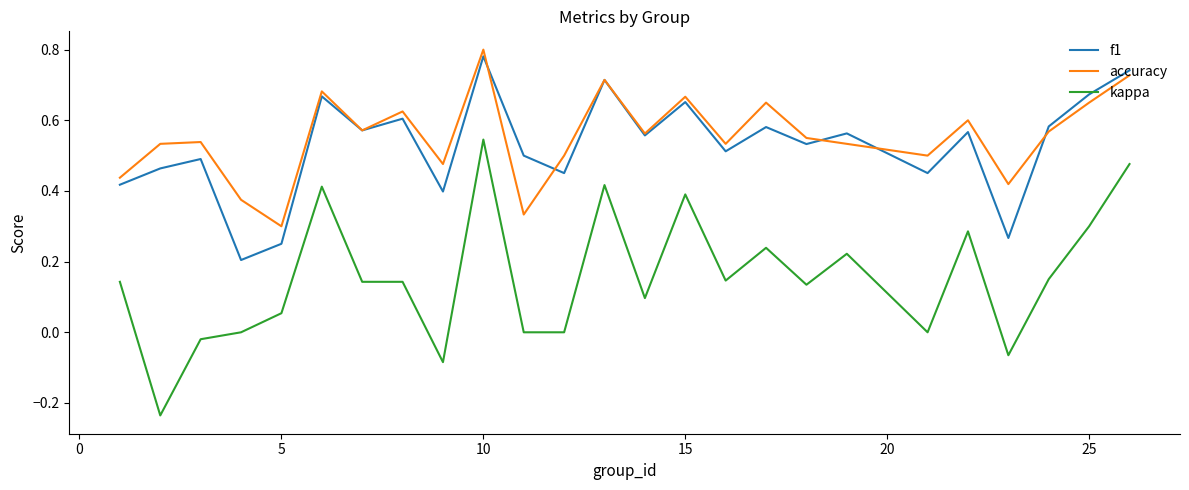

Which series has the largest range (max minus min)?

kappa